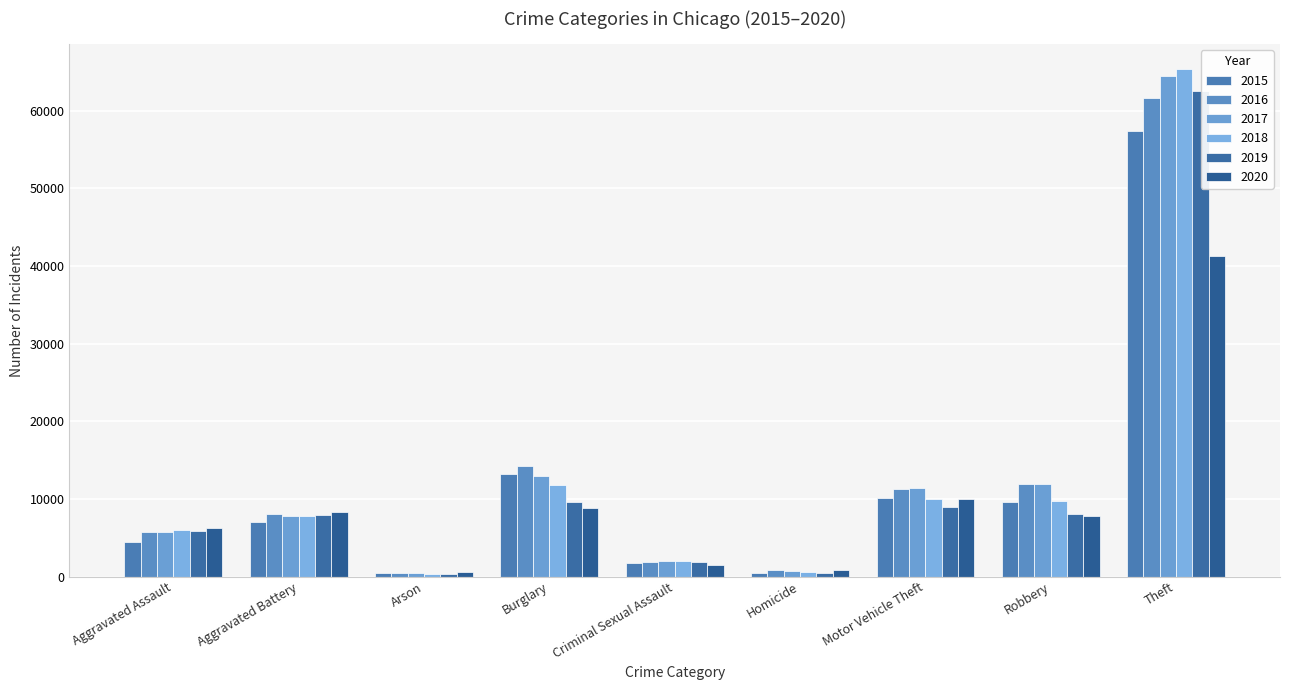

How many bars are there in each group?

6